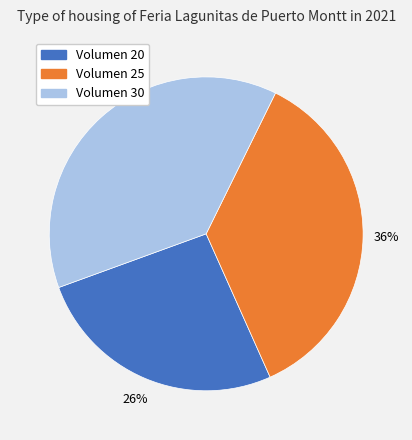

To the nearest percent, what is the difference between the largest and smallest slice percentages?

12%